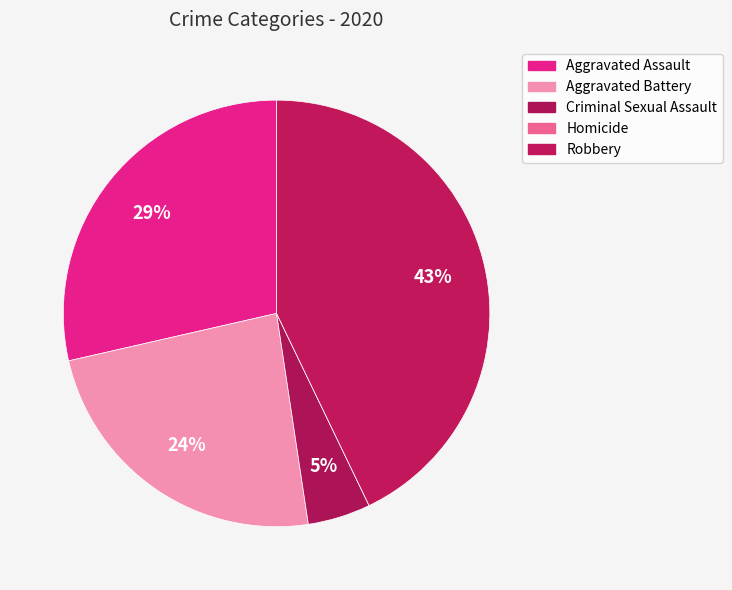

What portion of the pie excludes Robbery?

57.1%